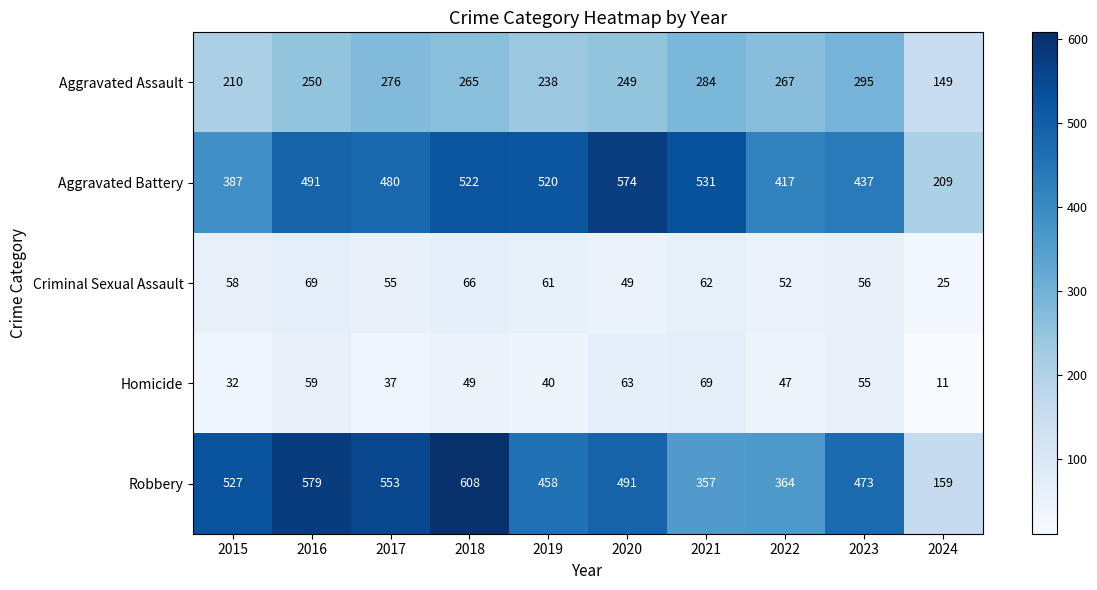

How many data points does each series have?

10